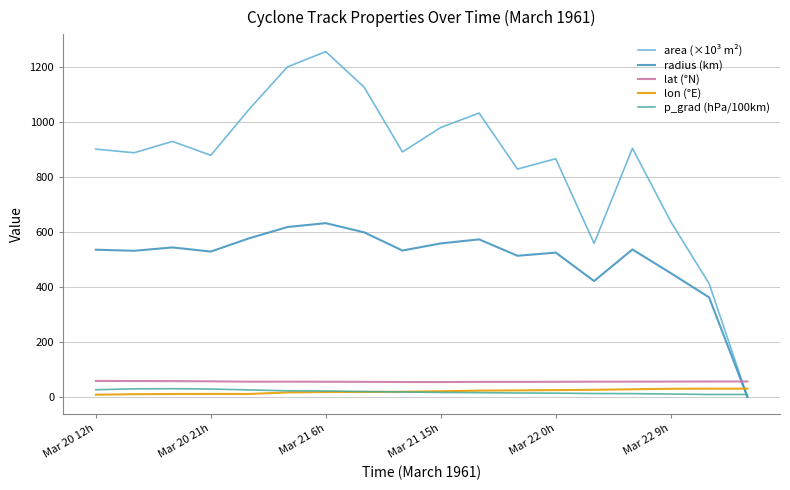

Which series has the largest range (max minus min)?

area (×10³ m²)